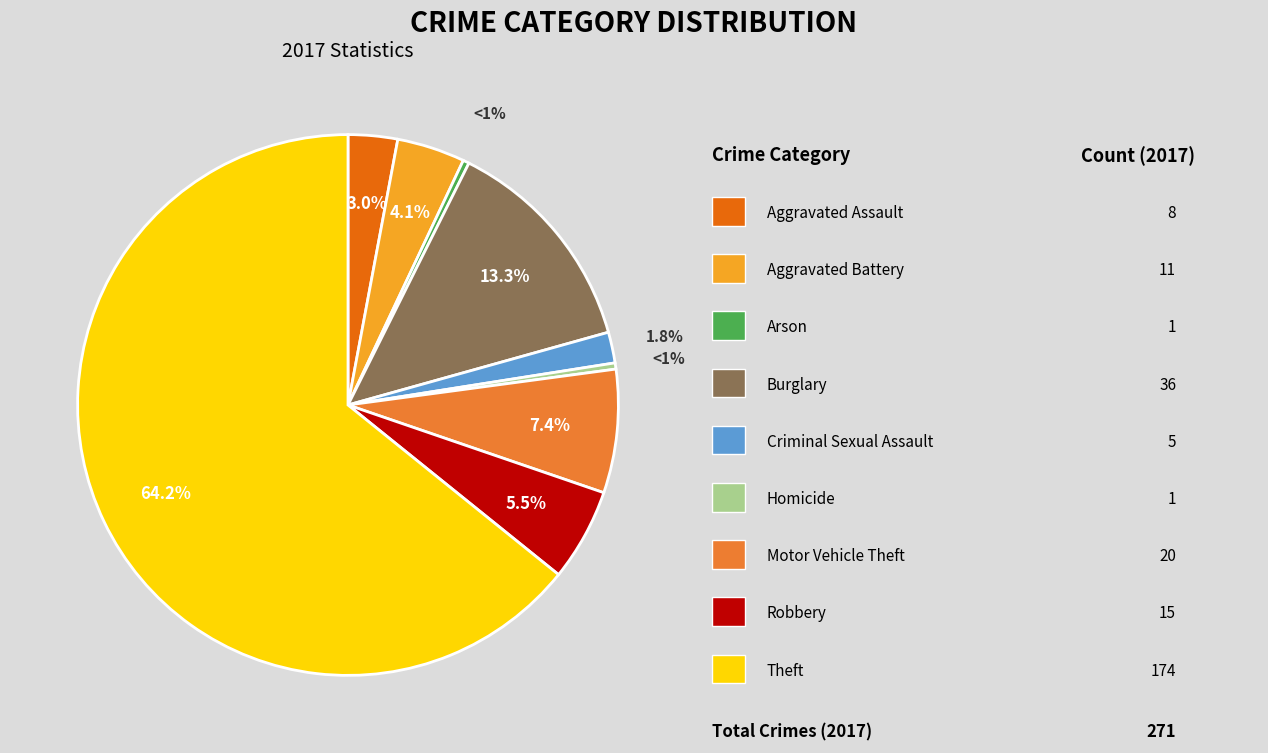

Does any single category account for the majority?

Yes